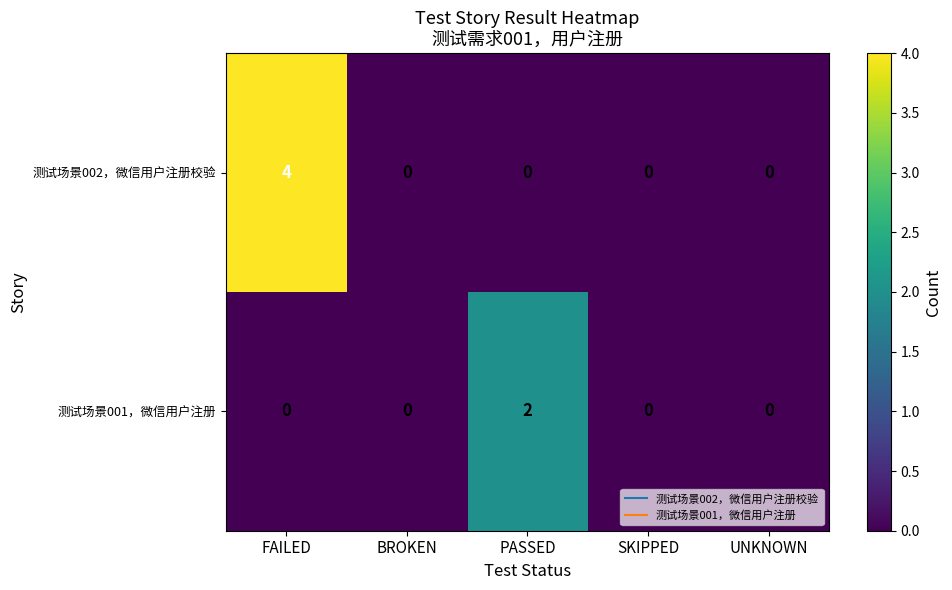

At which category is the sum across all series the highest?

FAILED